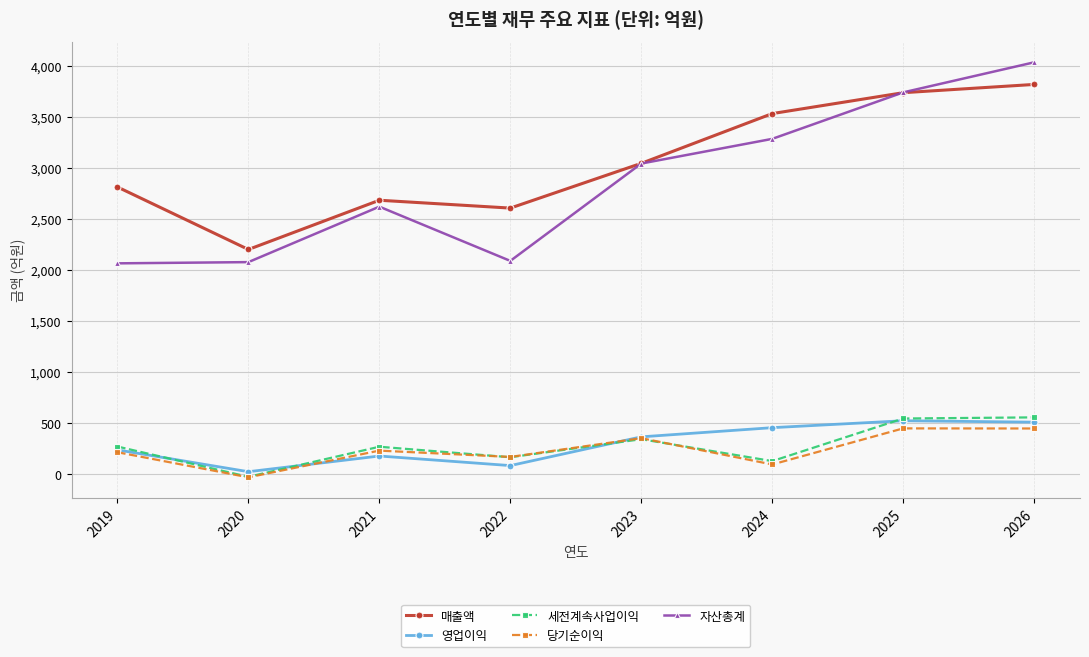

The value of 매출액 at 2024 is 1625. True or false?

False